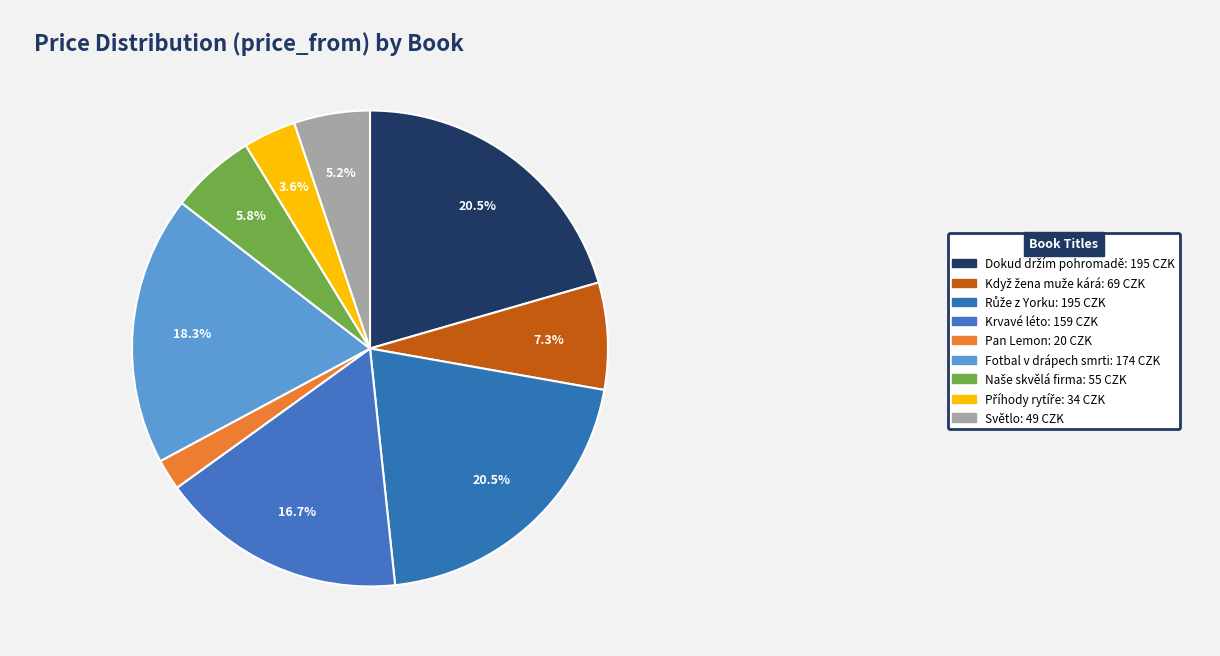

Count the number of slices in the pie.

9